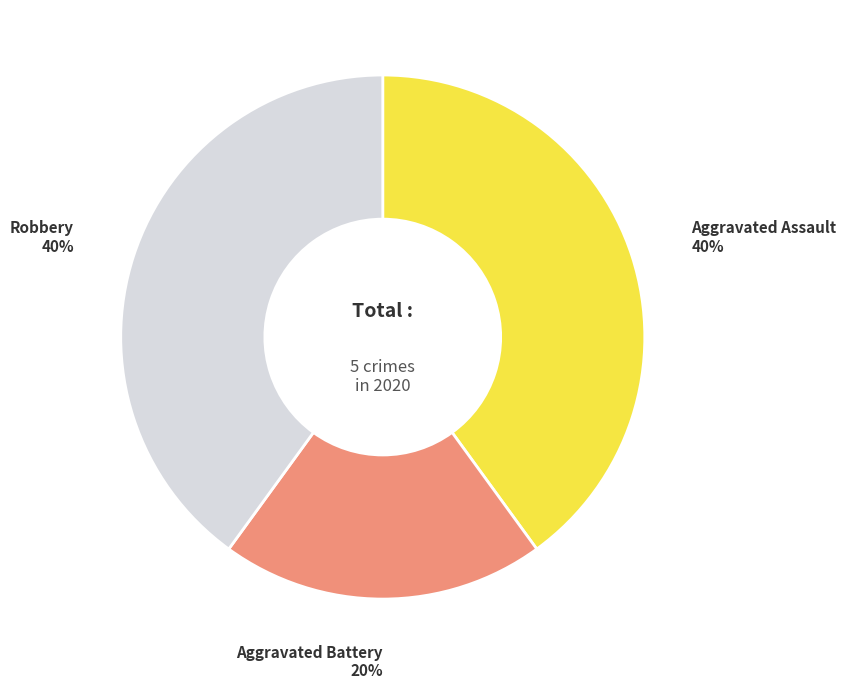

To the nearest percent, what is the average slice percentage?

33%